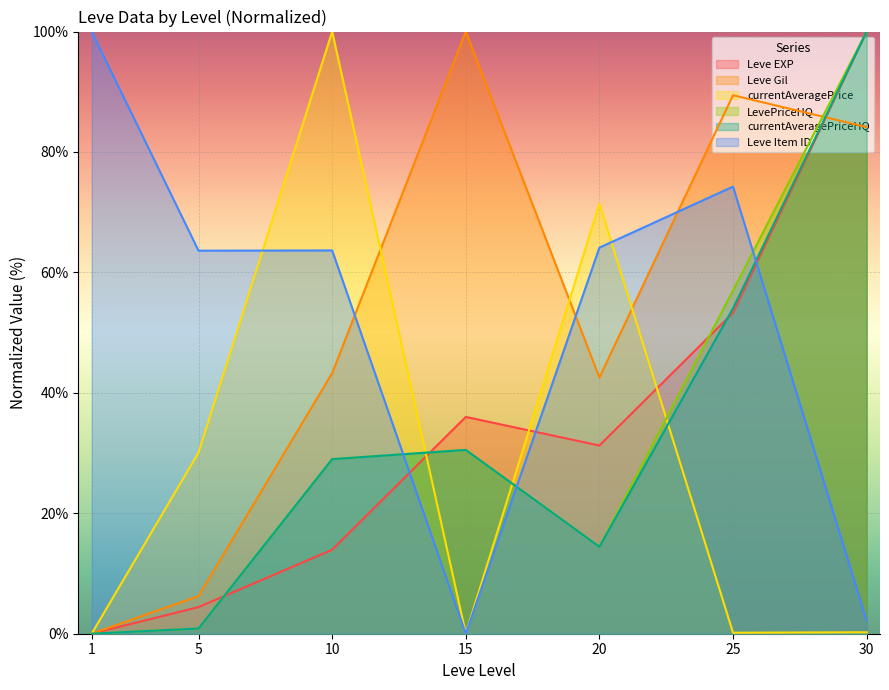

How many lines are shown in the chart?

6